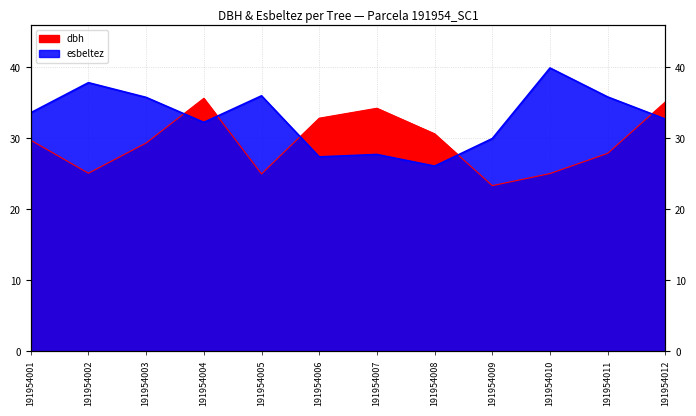

How many interior local valleys does the esbeltez series have?

3